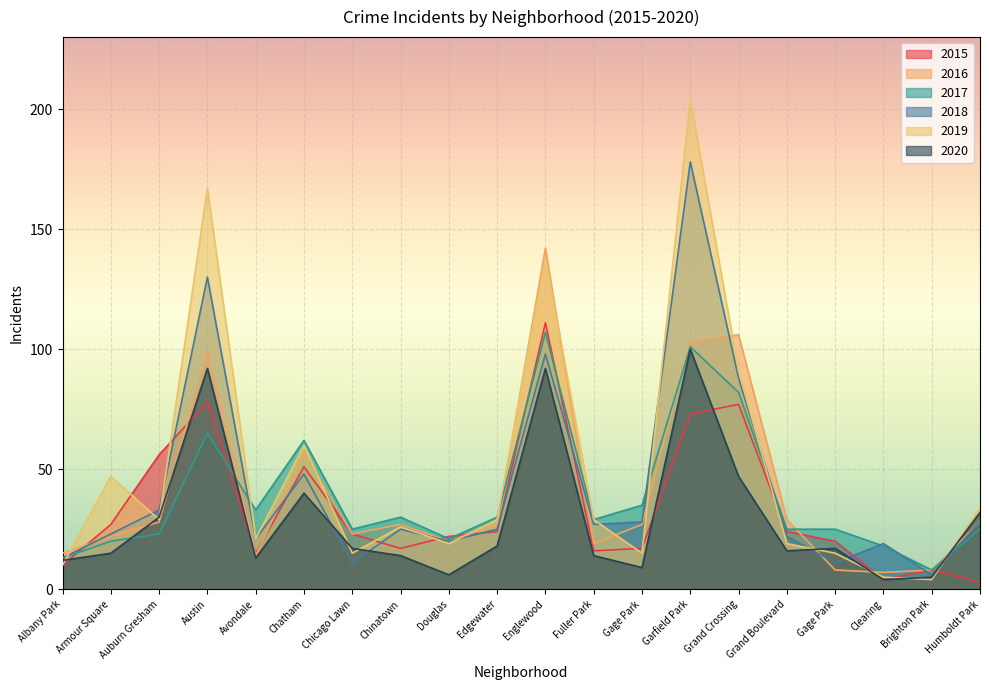

What is the label of the 15th point from the right?

Chatham